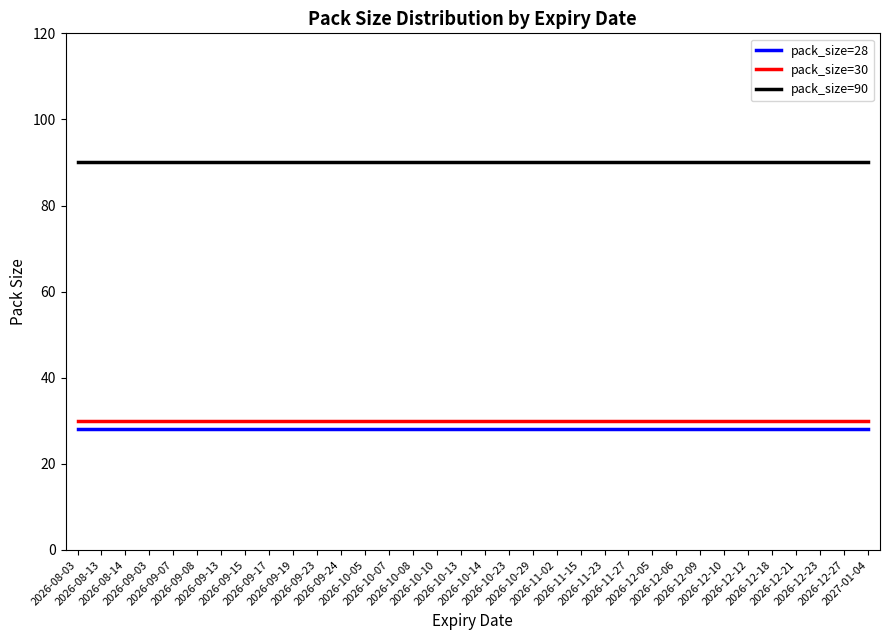

What is the maximum value shown in the chart?

90